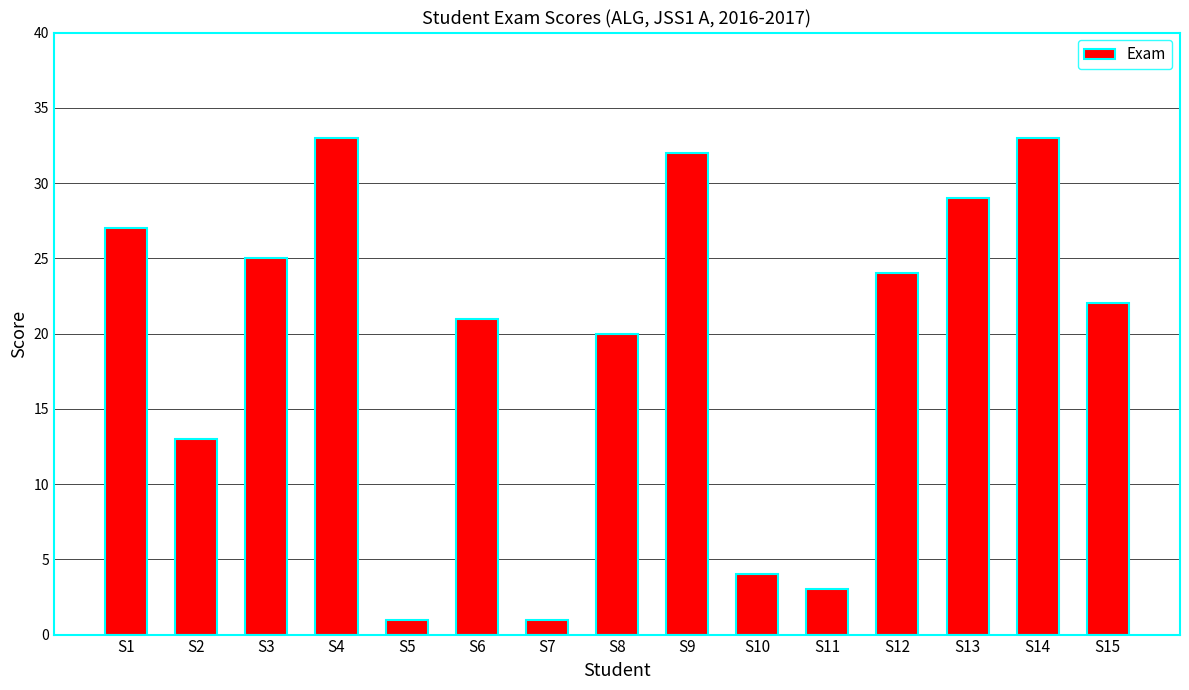

Which has a higher value, S3 or S11?

S3